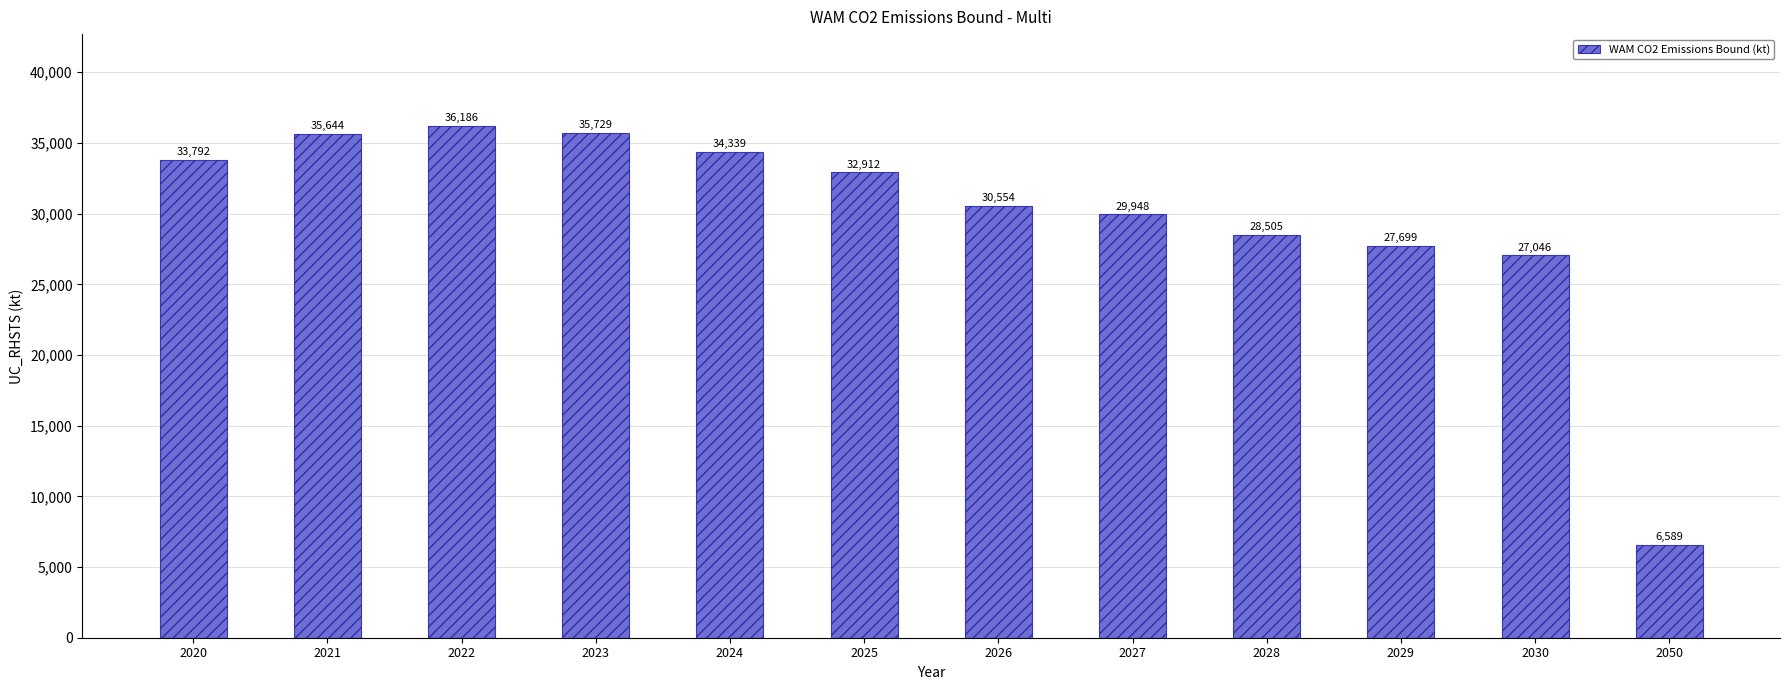

At which category does the chart reach its peak across all series?

2022